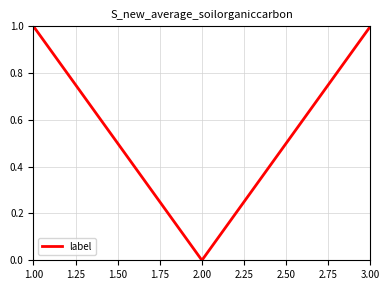

Is it true that the value at 2.00 is 0?

True